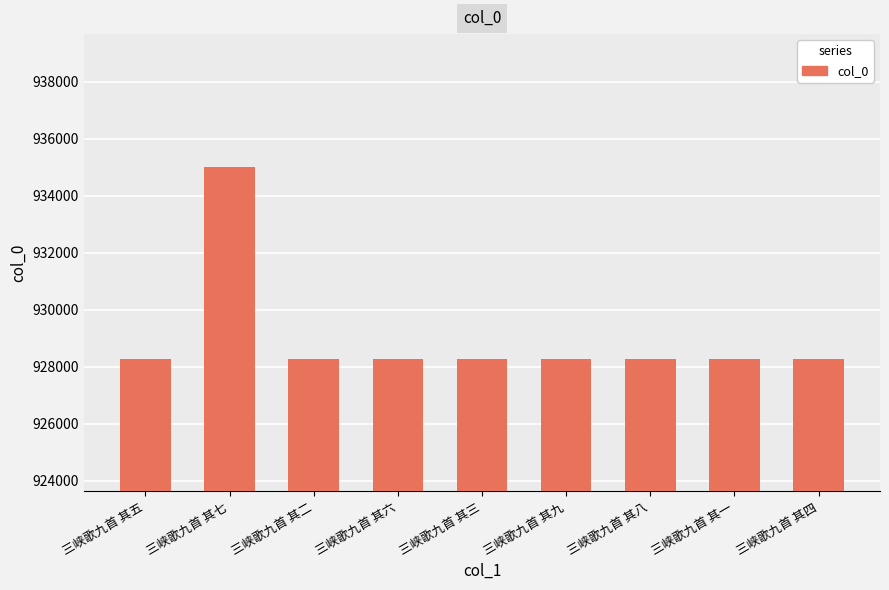

Where does the data first go above 928269?

三峡歌九首 其七